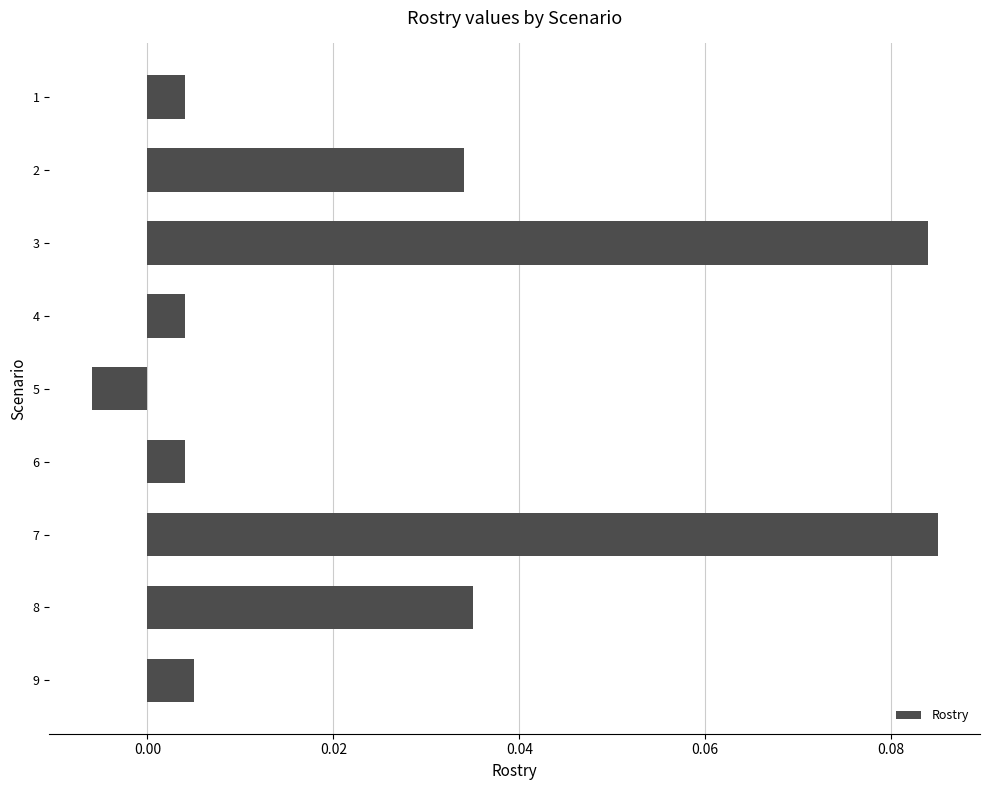

At which category does the chart reach its minimum across all series?

5